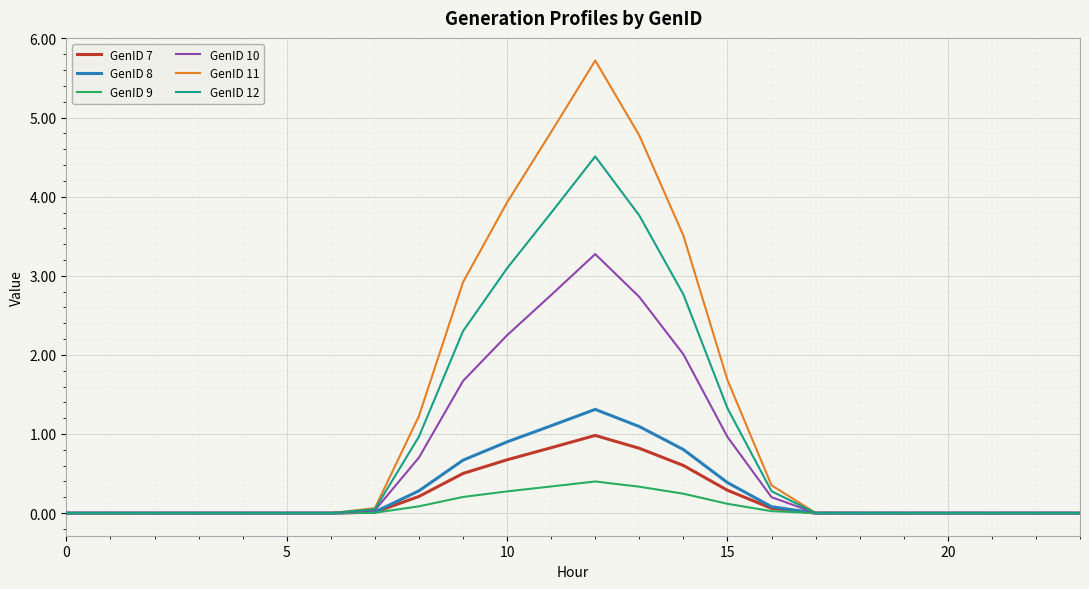

Rank the series by their maximum value, from highest to lowest.

GenID 11, GenID 12, GenID 10, GenID 8, GenID 7, GenID 9